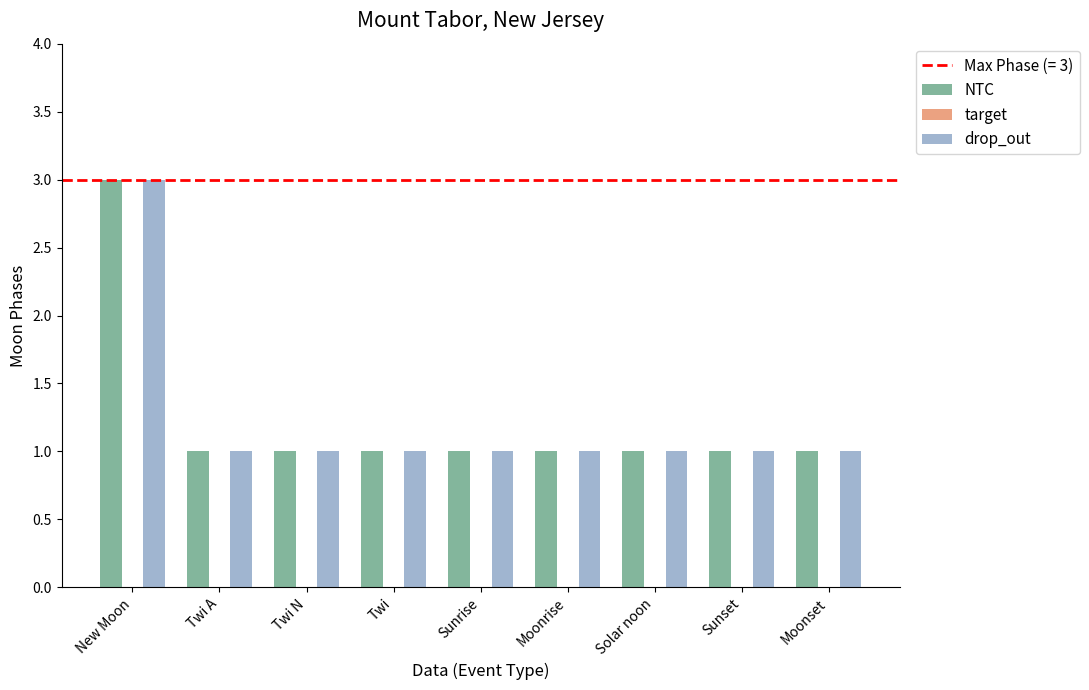

What is the difference between the drop_out values at New Moon and Sunset?

2